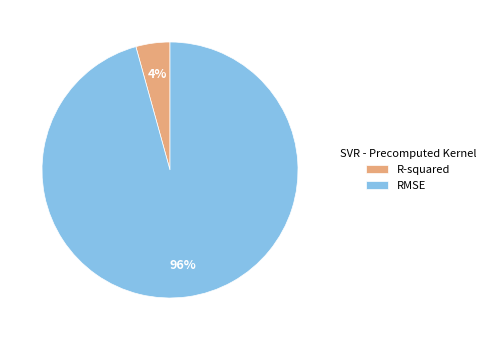

Is the sum of RMSE and R-squared greater than half?

Yes